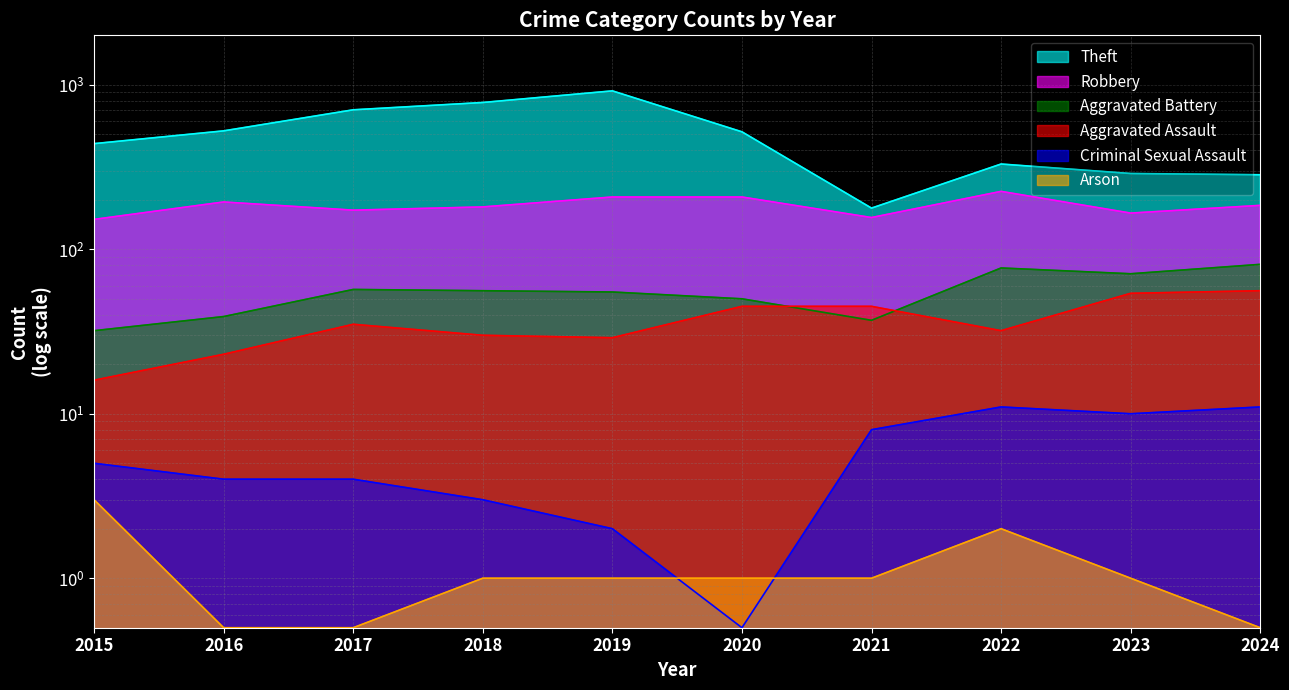

Is it true that Criminal Sexual Assault equals 5.0 at 2015?

True